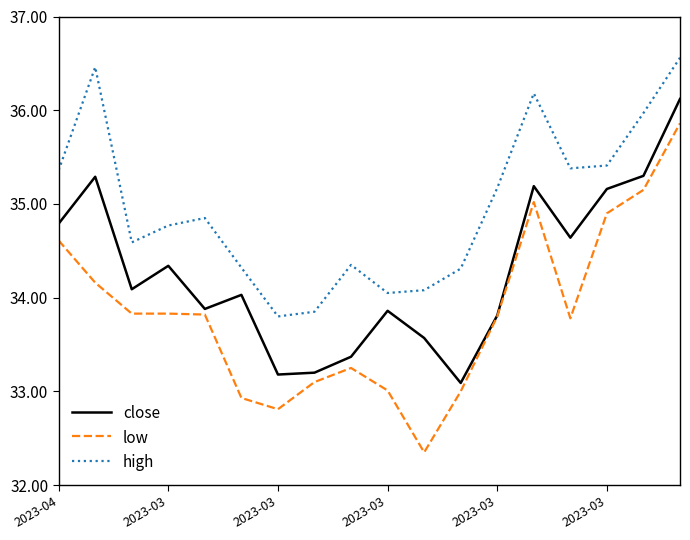

Rank the series by their average value, from highest to lowest.

high, close, low